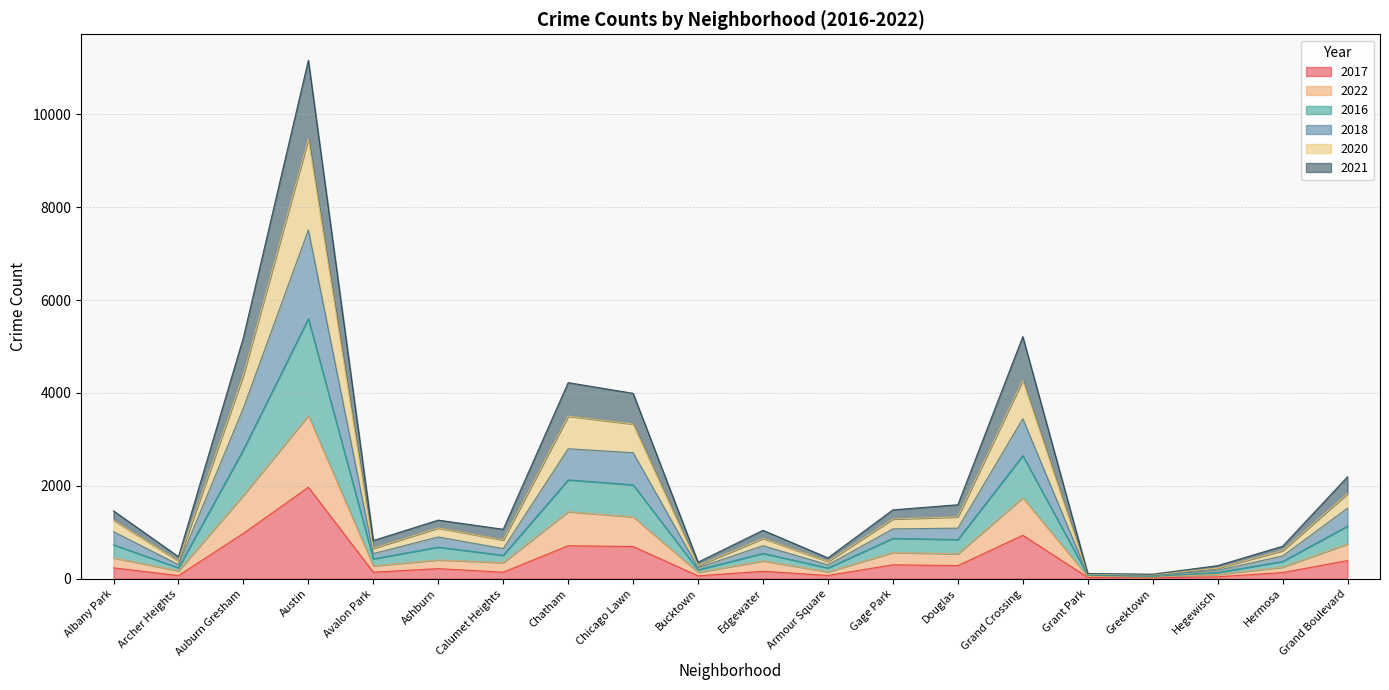

At which label does 2020 reach its peak?

Austin